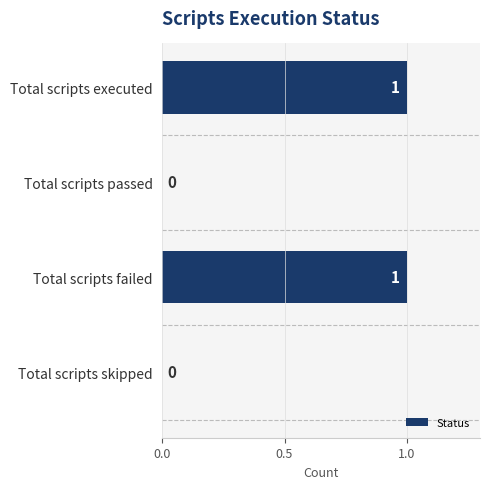

Is it true that the value at Total scripts passed is 1?

False